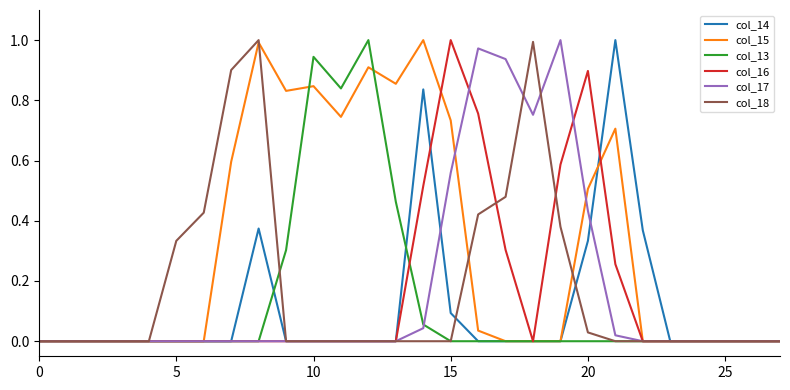

Which series has the largest total across all categories?

col_15